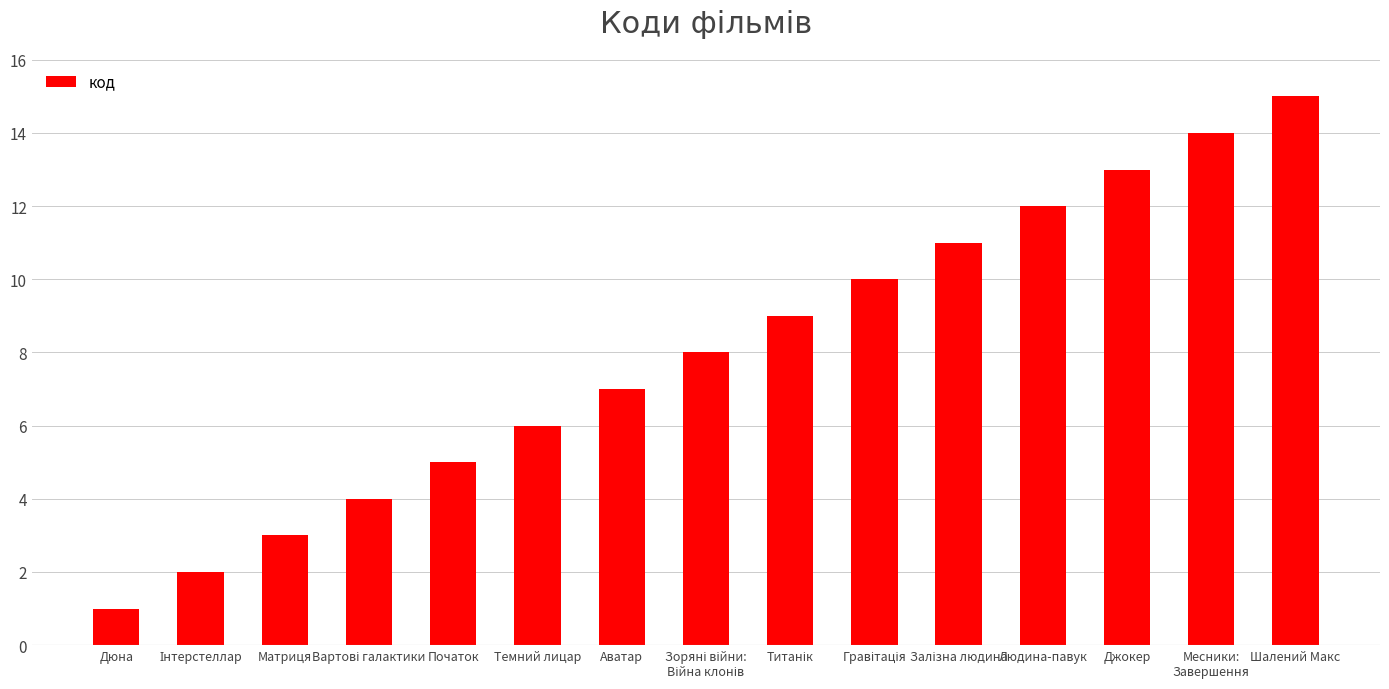

The value at Темний лицар is 6. True or false?

True